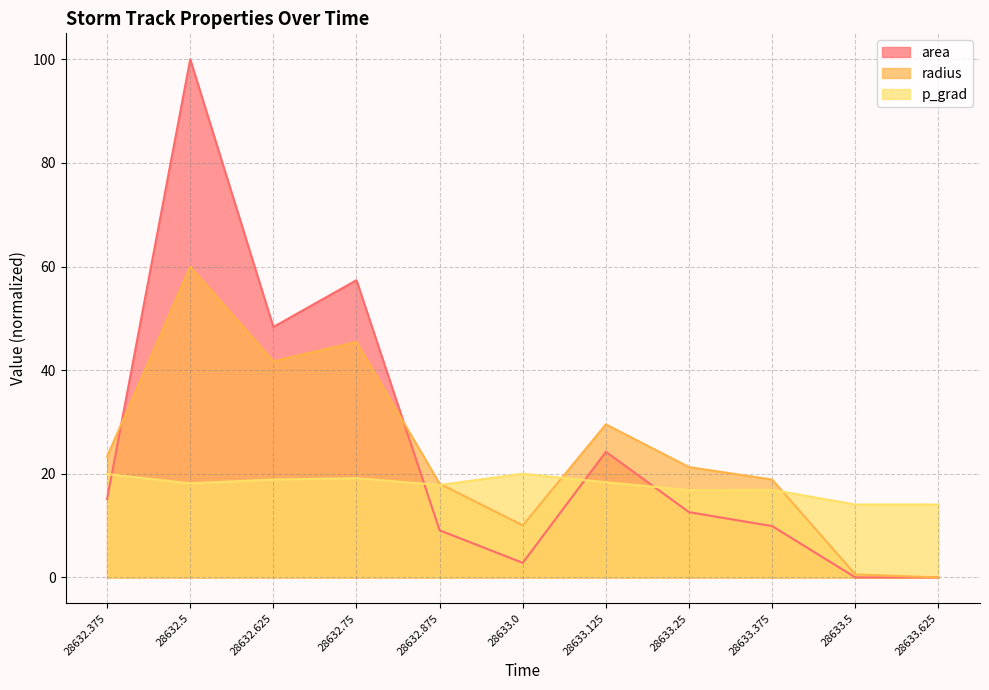

Reading right to left, list all the values displayed in this chart.

area: 0.0	0.0	9.9	12.6	24.2	2.8	9.1	57.4	48.3	100.0	15.1
radius: 0.0	0.6	18.9	21.3	29.5	10.1	18.1	45.4	41.7	60.0	23.3
p_grad: 14.1	14.1	16.9	16.9	18.4	20.0	17.8	19.2	18.9	18.2	20.0